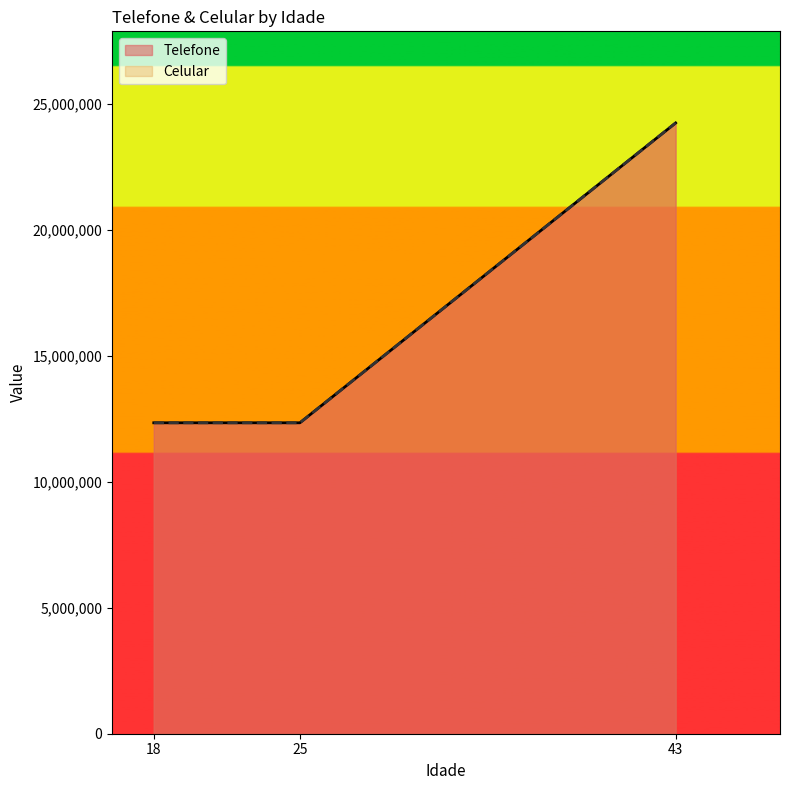

What is the minimum value for Celular?

12341234